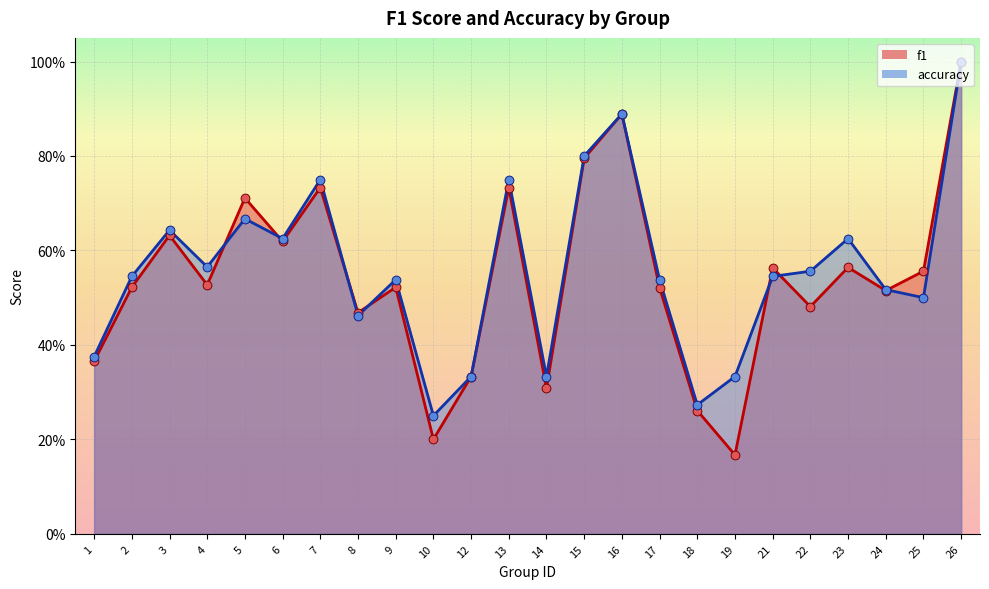

Which series has the widest spread of Y values?

f1